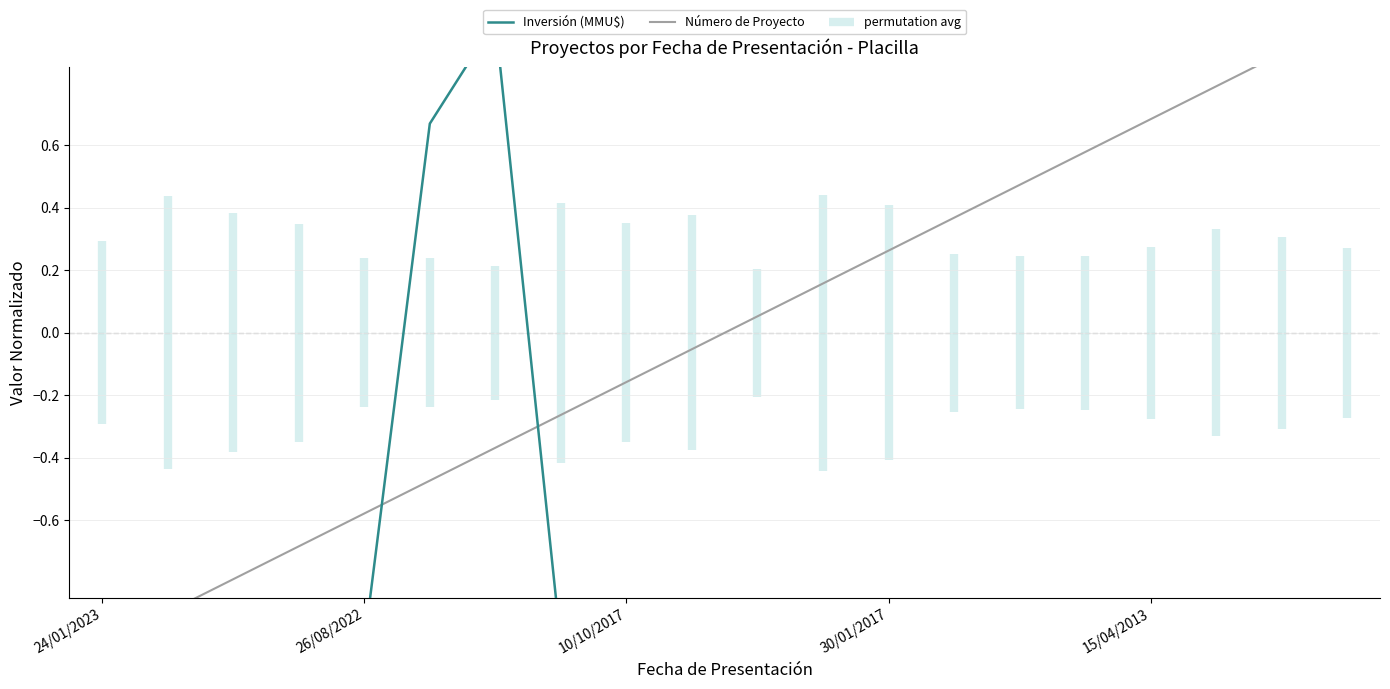

Is the value of Número de Proyecto at 7 greater than the value of Inversión (MMU$) at 15/04/2013?

Yes